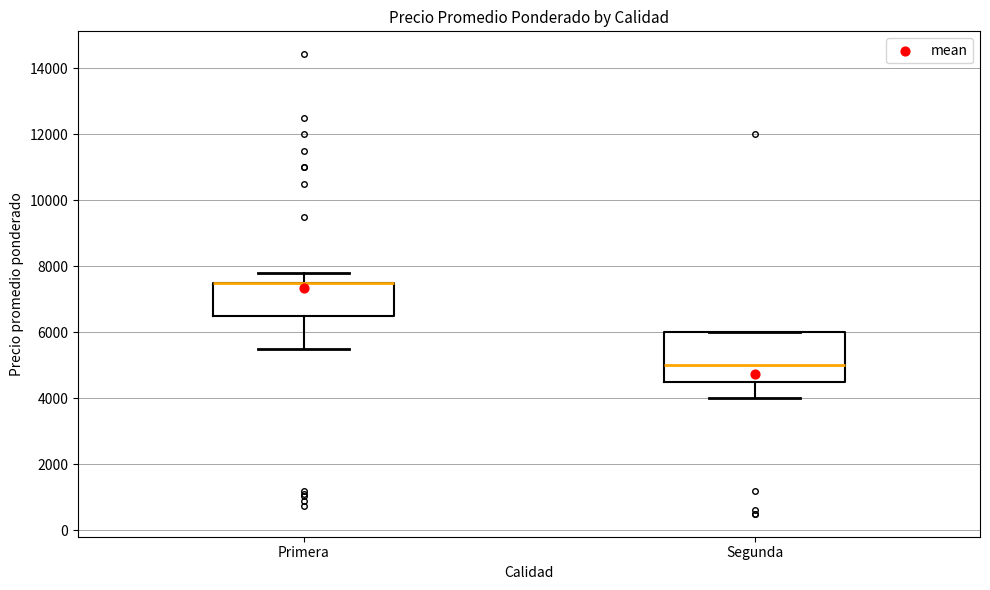

Where is the lower edge of the box for Primera on the y-axis? The values are not printed on the chart, so give them approximately, as read against the axis.

6600